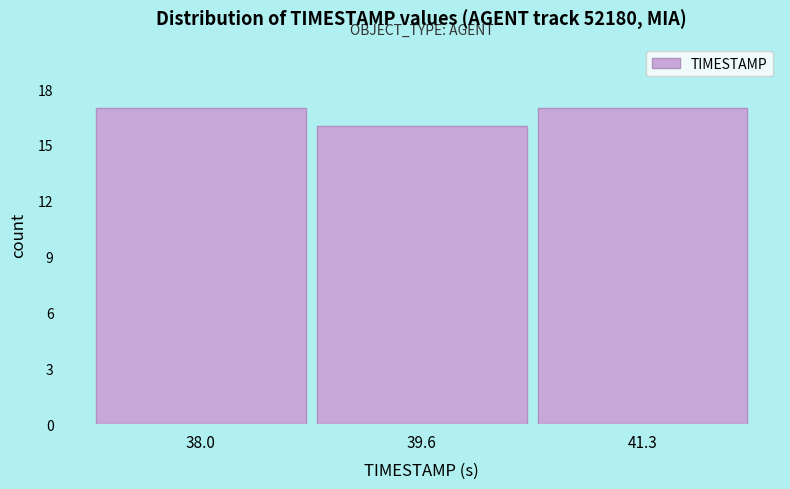

Reading right to left, what are all the values shown in this chart?

41.3=17	39.6=16	38.0=17